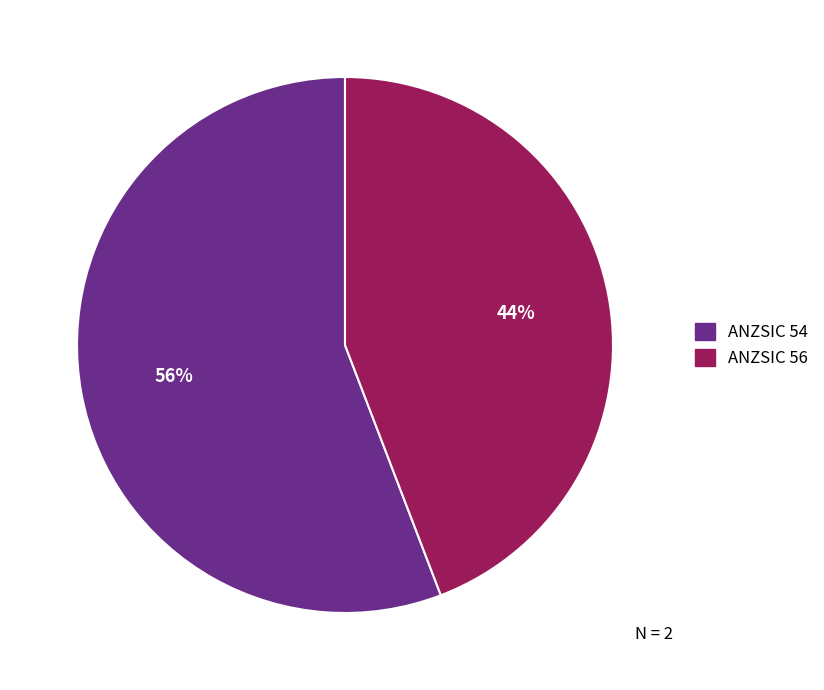

To the nearest percent, what is the difference between the largest and smallest slice percentages?

12%